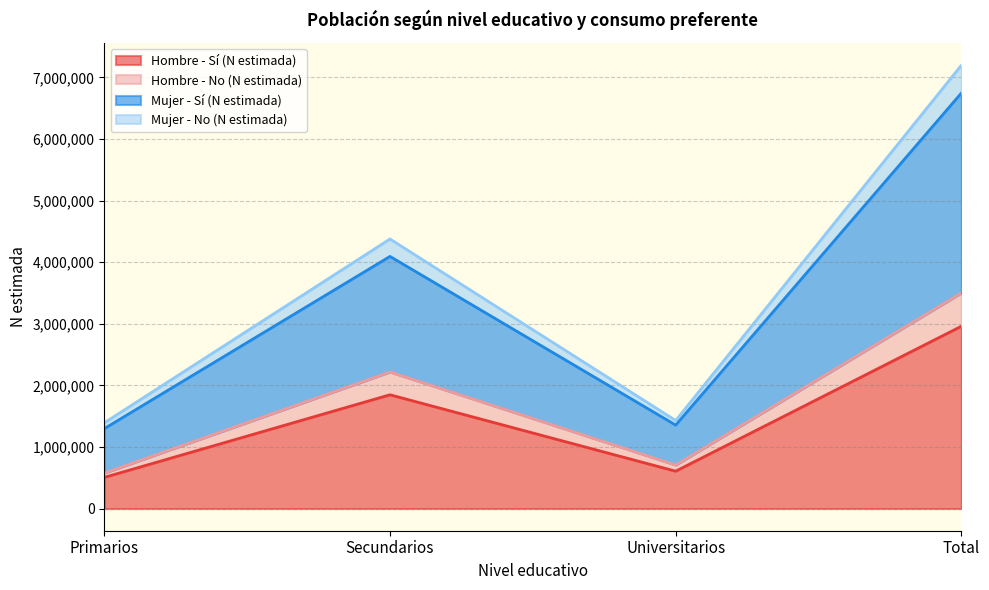

How many data points in Hombre - No (N estimada) are less than 2217952?

2